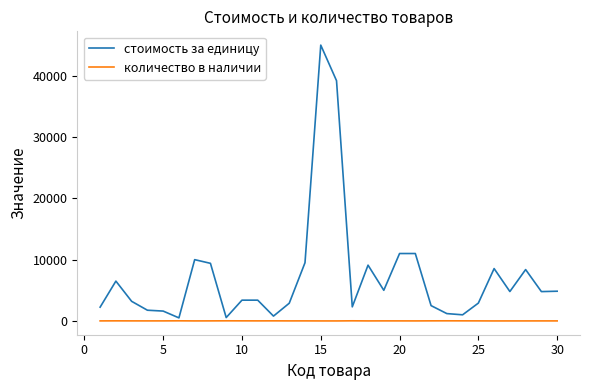

Which series has the largest total across all categories?

стоимость за единицу